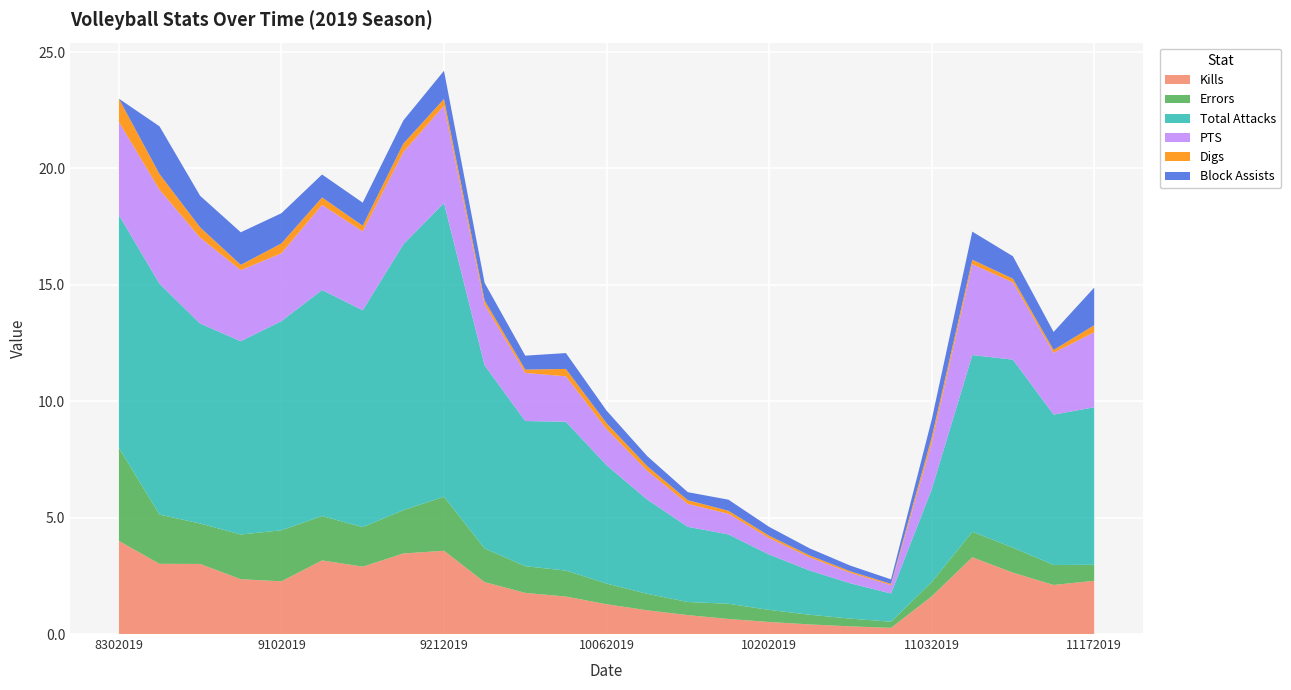

Reading right to left, transcribe all the data shown in this chart.

Kills: 11172019=2.3	11152019=2.1	11112019=2.6	11082019=3.3	11032019=1.6	11012019=0.3	10272019=0.3	10222019=0.4	10202019=0.5	10182019=0.6	10132019=0.8	10112019=1.0	10062019=1.3	10042019=1.6	9292019=1.8	9242019=2.2	9212019=3.6	9202019=3.5	9142019=2.9	9132019=3.2	9102019=2.3	9072019=2.4	9062019=3.0	8312019=3.0	8302019=4.0
Errors: 11172019=0.7	11152019=0.9	11112019=1.1	11082019=1.1	11032019=0.6	11012019=0.3	10272019=0.3	10222019=0.4	10202019=0.5	10182019=0.7	10132019=0.6	10112019=0.7	10062019=0.9	10042019=1.1	9292019=1.1	9242019=1.4	9212019=2.3	9202019=1.9	9142019=1.7	9132019=1.9	9102019=2.2	9072019=1.9	9062019=1.7	8312019=2.1	8302019=4.0
Total Attacks: 11172019=6.8	11152019=6.5	11112019=8.1	11082019=7.6	11032019=4.0	11012019=1.2	10272019=1.5	10222019=1.9	10202019=2.4	10182019=3.0	10132019=3.2	10112019=4.0	10062019=5.1	10042019=6.4	9292019=6.2	9242019=7.9	9212019=12.6	9202019=11.4	9142019=9.3	9132019=9.7	9102019=9.0	9072019=8.3	9062019=8.6	8312019=9.9	8302019=10.0
PTS: 11172019=3.2	11152019=2.7	11112019=3.3	11082019=3.9	11032019=2.0	11012019=0.4	10272019=0.5	10222019=0.6	10202019=0.7	10182019=0.9	10132019=1.0	10112019=1.2	10062019=1.6	10042019=1.9	9292019=2.1	9242019=2.6	9212019=4.2	9202019=4.0	9142019=3.4	9132019=3.7	9102019=2.9	9072019=3.1	9062019=3.7	8312019=4.0	8302019=4.0
Digs: 11172019=0.3	11152019=0.1	11112019=0.2	11082019=0.2	11032019=0.2	11012019=0.1	10272019=0.1	10222019=0.1	10202019=0.1	10182019=0.1	10132019=0.2	10112019=0.2	10062019=0.3	10042019=0.3	9292019=0.1	9242019=0.2	9212019=0.3	9202019=0.4	9142019=0.2	9132019=0.3	9102019=0.4	9072019=0.2	9062019=0.4	8312019=0.7	8302019=1.0
Block Assists: 11172019=1.6	11152019=0.8	11112019=1.0	11082019=1.2	11032019=0.8	11012019=0.2	10272019=0.2	10222019=0.3	10202019=0.4	10182019=0.5	10132019=0.3	10112019=0.4	10062019=0.5	10042019=0.7	9292019=0.6	9242019=0.8	9212019=1.2	9202019=1.0	9142019=1.0	9132019=1.0	9102019=1.3	9072019=1.4	9062019=1.4	8312019=2.0	8302019=0.0